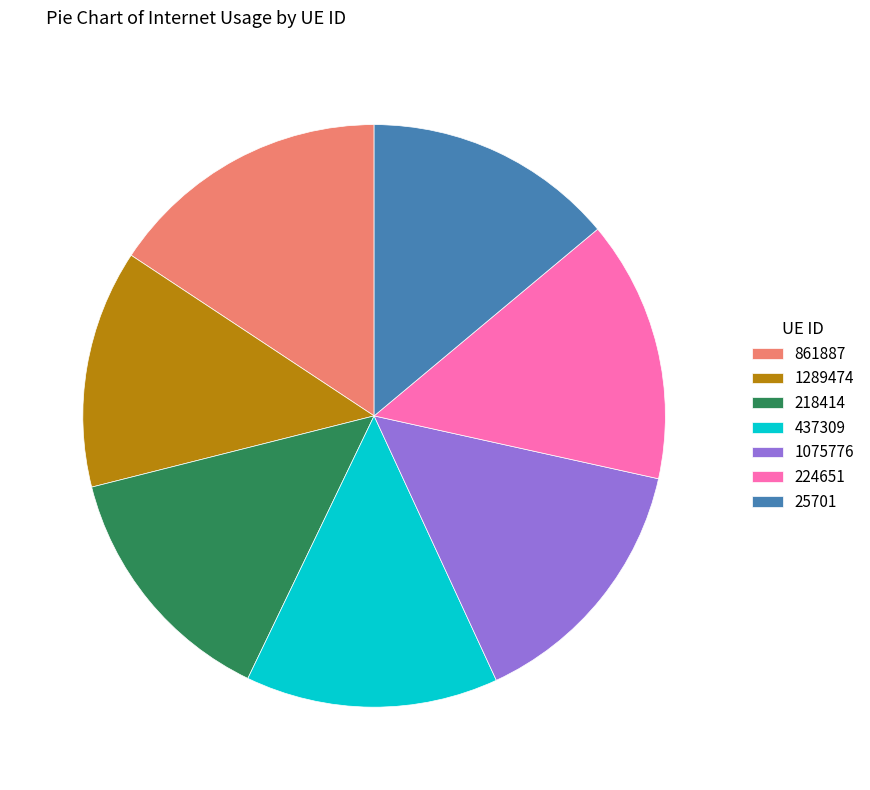

Count the number of slices in the pie.

7